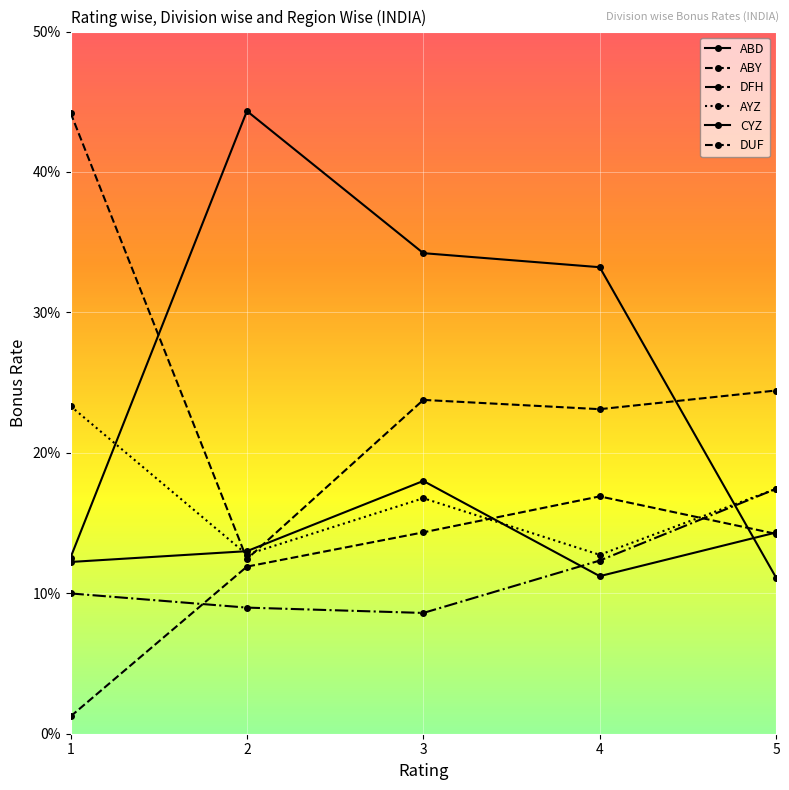

Rank the series by their maximum value, from highest to lowest.

CYZ, DUF, AYZ, ABD, DFH, ABY